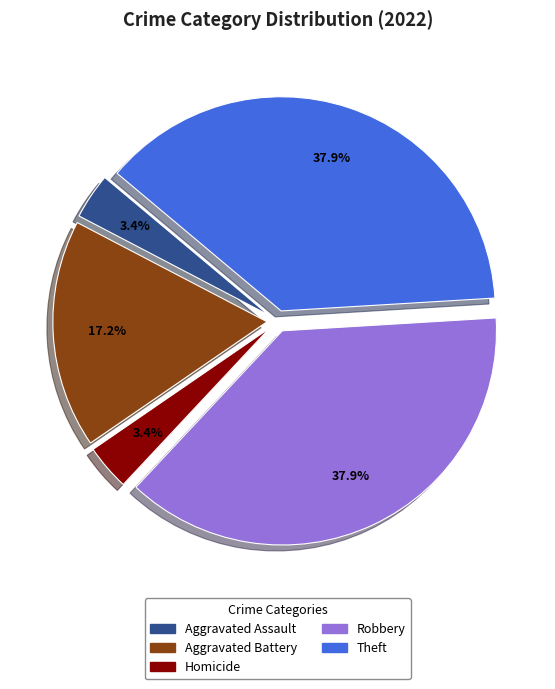

Does any single category account for the majority?

No